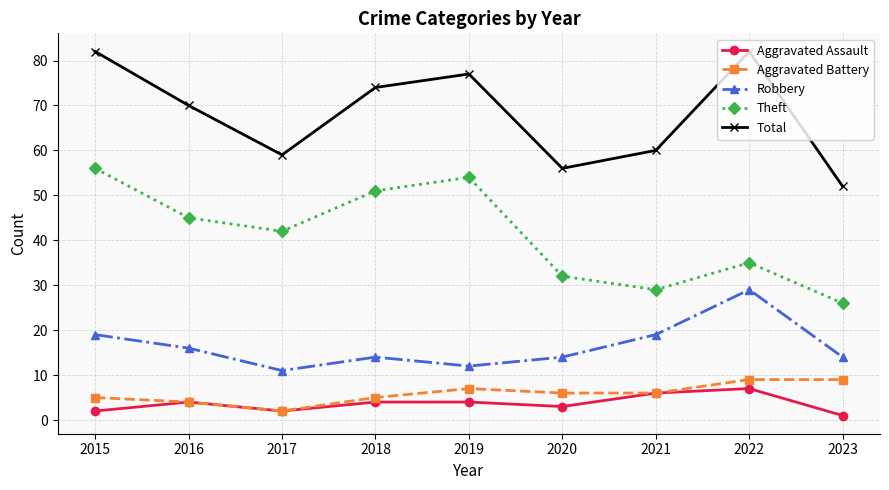

What value does the Aggravated Assault series have at 2017?

2